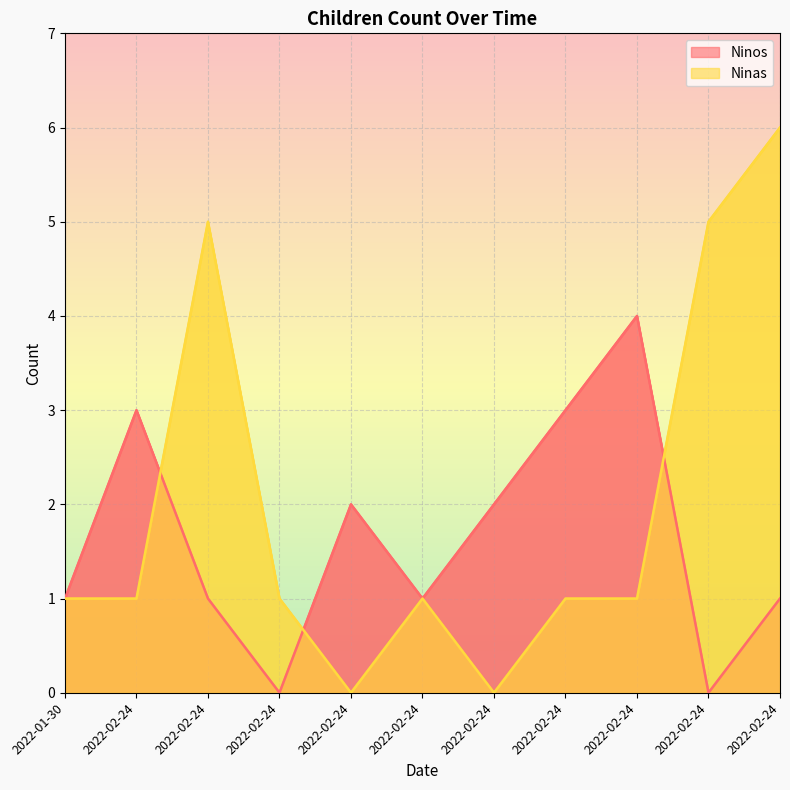

Reading left to right, list all the values displayed in this chart.

Ninos: 2022-01-30=1	2022-02-24=3	2022-02-24=1	2022-02-24=0	2022-02-24=2	2022-02-24=1	2022-02-24=2	2022-02-24=3	2022-02-24=4	2022-02-24=0	2022-02-24=1
Ninas: 2022-01-30=1	2022-02-24=1	2022-02-24=5	2022-02-24=1	2022-02-24=0	2022-02-24=1	2022-02-24=0	2022-02-24=1	2022-02-24=1	2022-02-24=5	2022-02-24=6